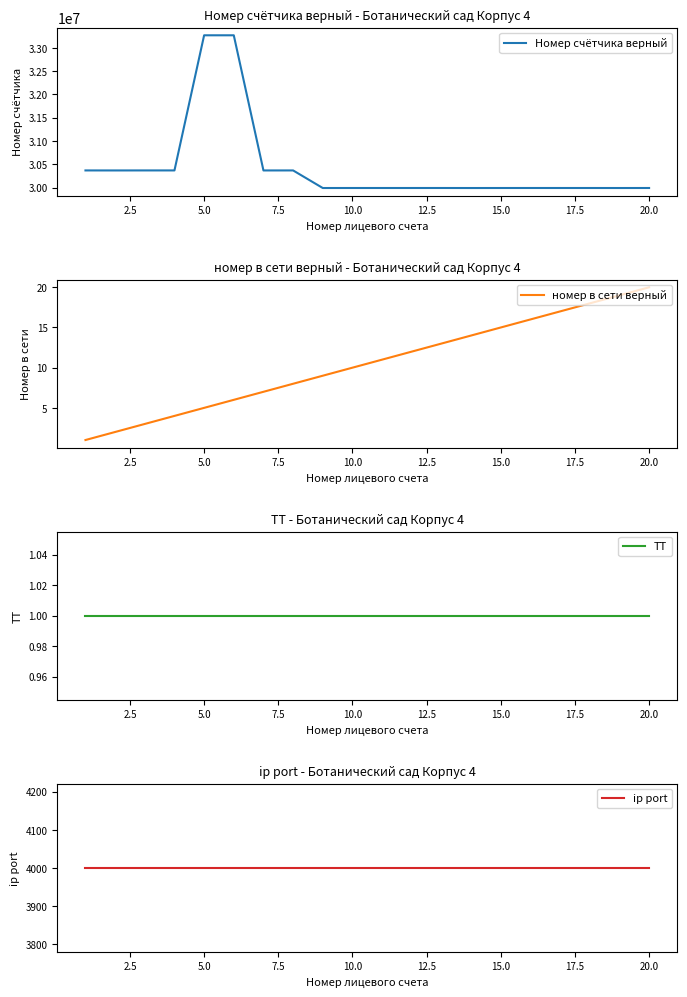

What is the minimum value for Номер счётчика верный?

29990665